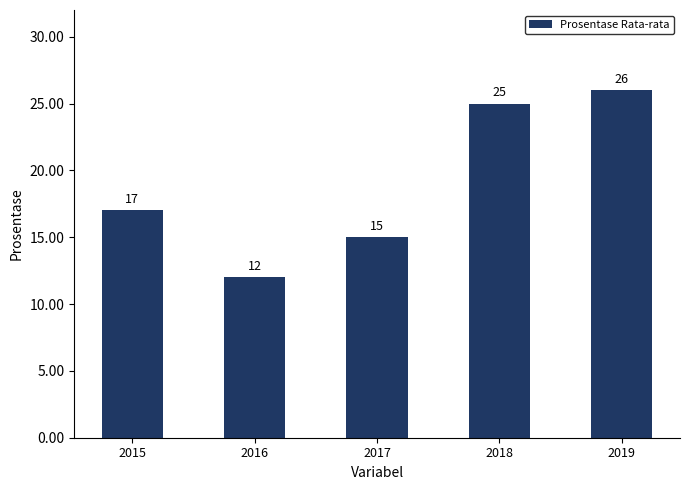

What is the value of the 2nd bar from the left?

12